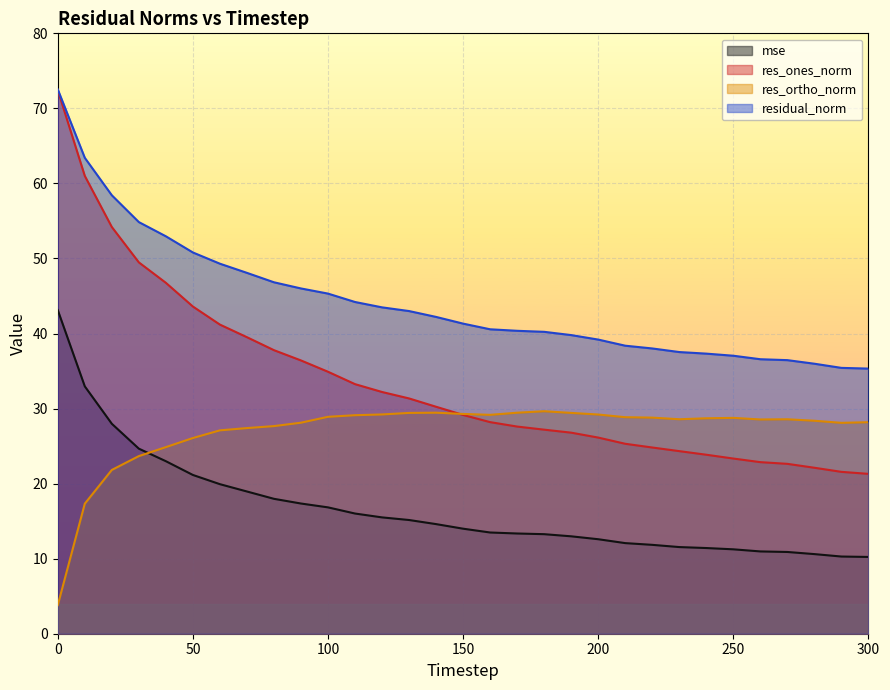

Reading right to left, extract all data points from this chart.

mse: 300=10.2	290=10.3	280=10.6	270=10.9	260=11.0	250=11.2	240=11.4	230=11.5	220=11.8	210=12.1	200=12.6	190=13.0	180=13.3	170=13.4	160=13.5	150=14.0	140=14.6	130=15.2	120=15.5	110=16.0	100=16.8	90=17.3	80=18.0	70=19.0	60=19.9	50=21.2	40=23.0	30=24.7	20=28.0	10=33.0	0=43.1
res_ones_norm: 300=21.3	290=21.6	280=22.1	270=22.6	260=22.9	250=23.3	240=23.9	230=24.3	220=24.8	210=25.3	200=26.1	190=26.8	180=27.2	170=27.6	160=28.2	150=29.2	140=30.2	130=31.4	120=32.2	110=33.3	100=34.9	90=36.4	80=37.8	70=39.5	60=41.2	50=43.6	40=46.8	30=49.5	20=54.2	10=61.0	0=72.4
res_ortho_norm: 300=28.2	290=28.1	280=28.4	270=28.6	260=28.5	250=28.8	240=28.7	230=28.6	220=28.8	210=28.9	200=29.2	190=29.4	180=29.6	170=29.4	160=29.2	150=29.3	140=29.5	130=29.4	120=29.2	110=29.1	100=28.9	90=28.1	80=27.7	70=27.4	60=27.1	50=26.1	40=24.9	30=23.7	20=21.8	10=17.3	0=3.8
residual_norm: 300=35.3	290=35.4	280=36.0	270=36.5	260=36.6	250=37.0	240=37.3	230=37.5	220=38.0	210=38.4	200=39.2	190=39.8	180=40.2	170=40.4	160=40.6	150=41.3	140=42.2	130=43.0	120=43.5	110=44.2	100=45.3	90=46.0	80=46.8	70=48.1	60=49.3	50=50.8	40=53.0	30=54.8	20=58.4	10=63.4	0=72.5